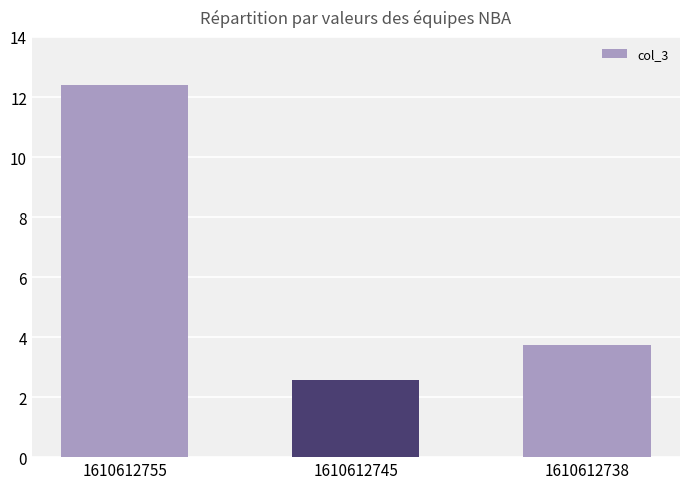

The chart shows a value of 2.1 at 1610612738. True or false?

False